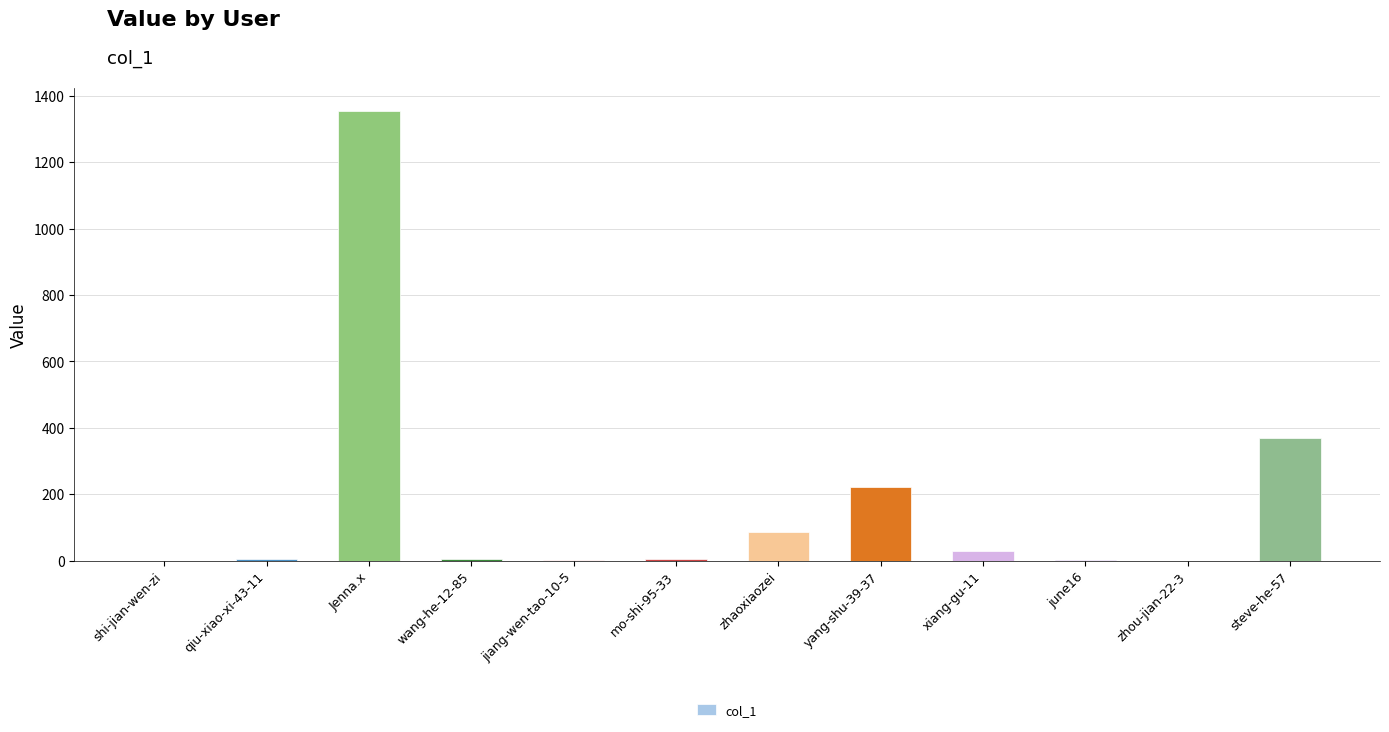

What is the average value?

173